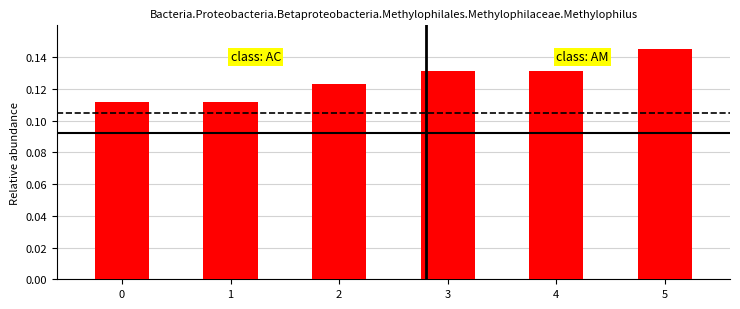

How many values are between 0 and 1?

6